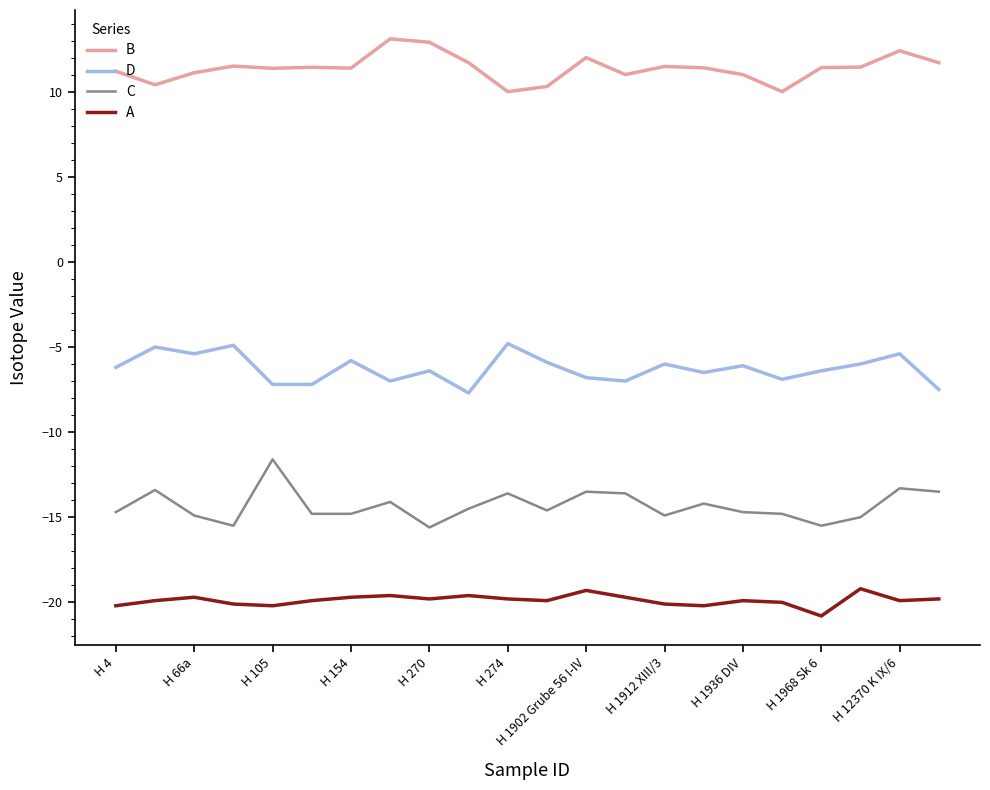

What is the difference between the maximum and minimum values in the B series?

3.1